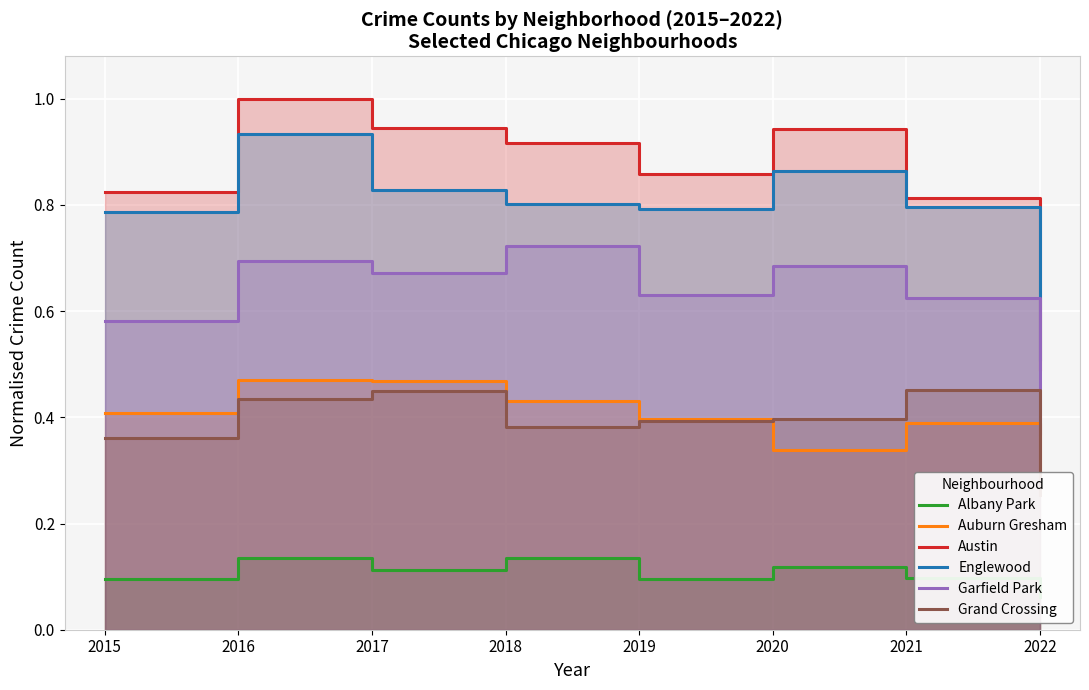

Is it true that Albany Park equals 0.2 at 2016?

False